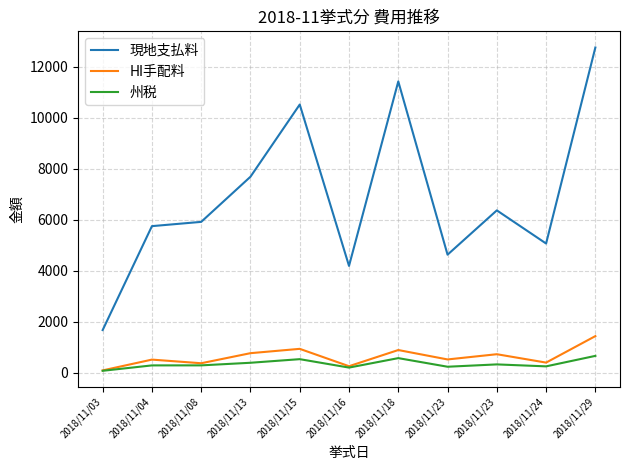

What are all the series names shown in the legend?

現地支払料, HI手配料, 州税